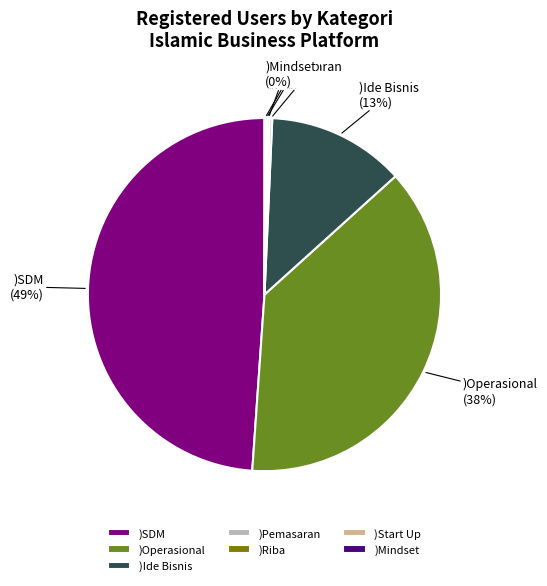

The )Ide Bisnis slice represents 6% of the pie. True or false?

False